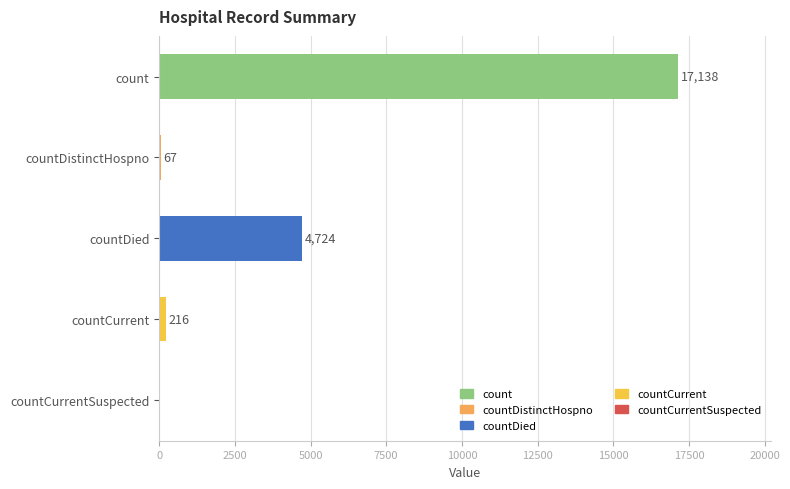

What is the change in value from countDied to countCurrentSuspected?

-4724